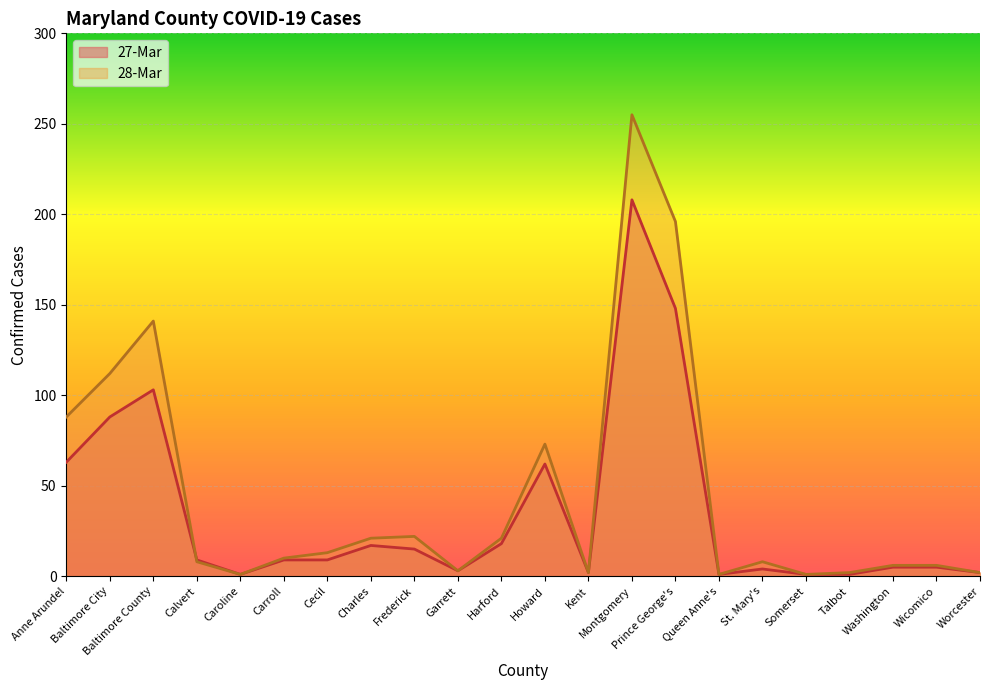

What is the label of the 13th point from the right?

Garrett